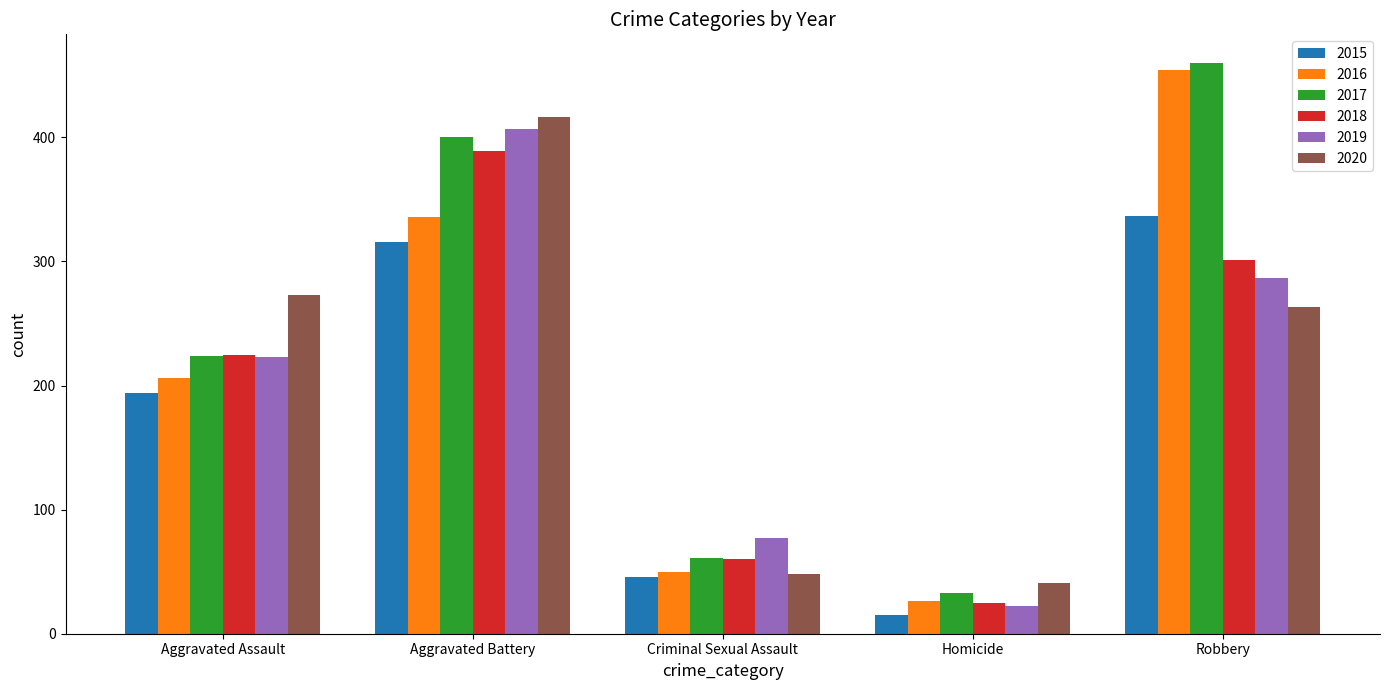

At how many categories does at least one series exceed 418?

1